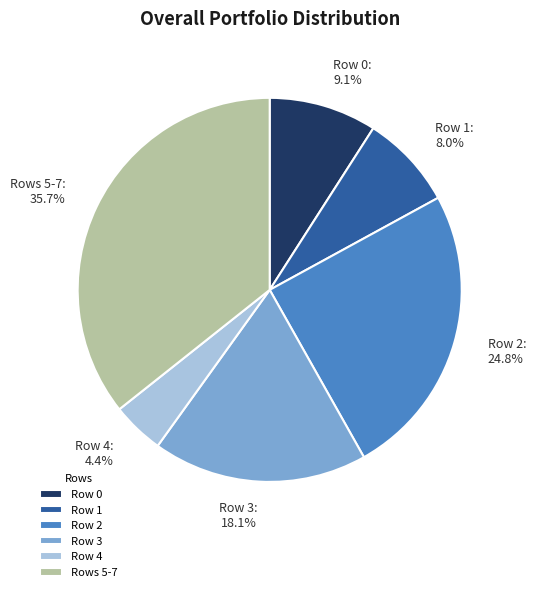

Approximately how many times larger is the value at Row 3 compared to Row 4?

4.1